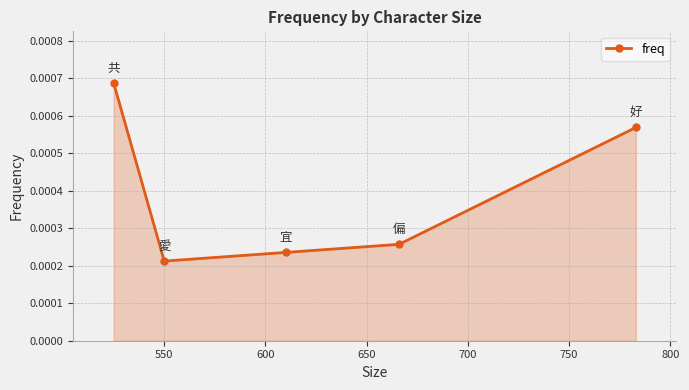

How many values are between 0 and 1?

5